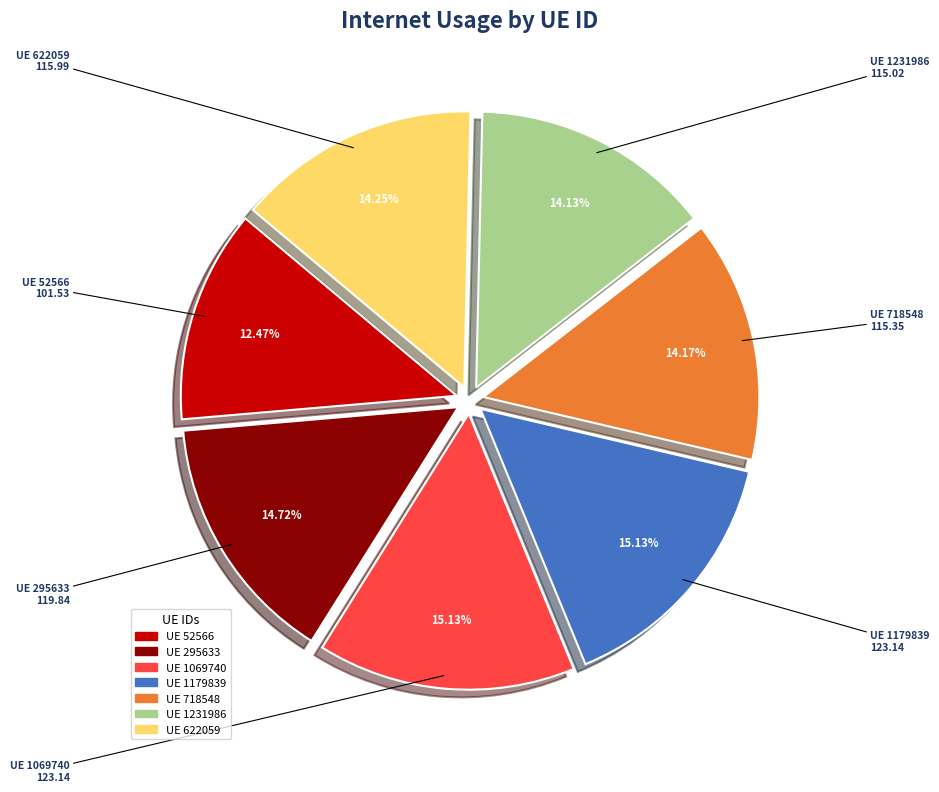

How many slices are in this pie chart?

7